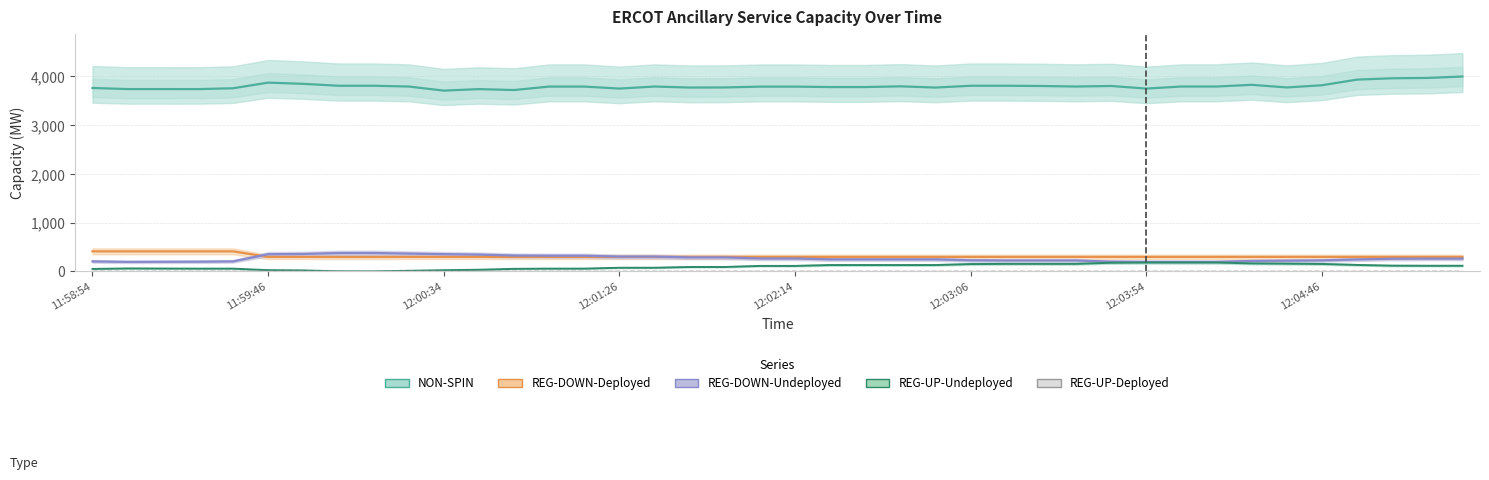

At which category does REG-UP-Undeployed reach its first local valley?

8